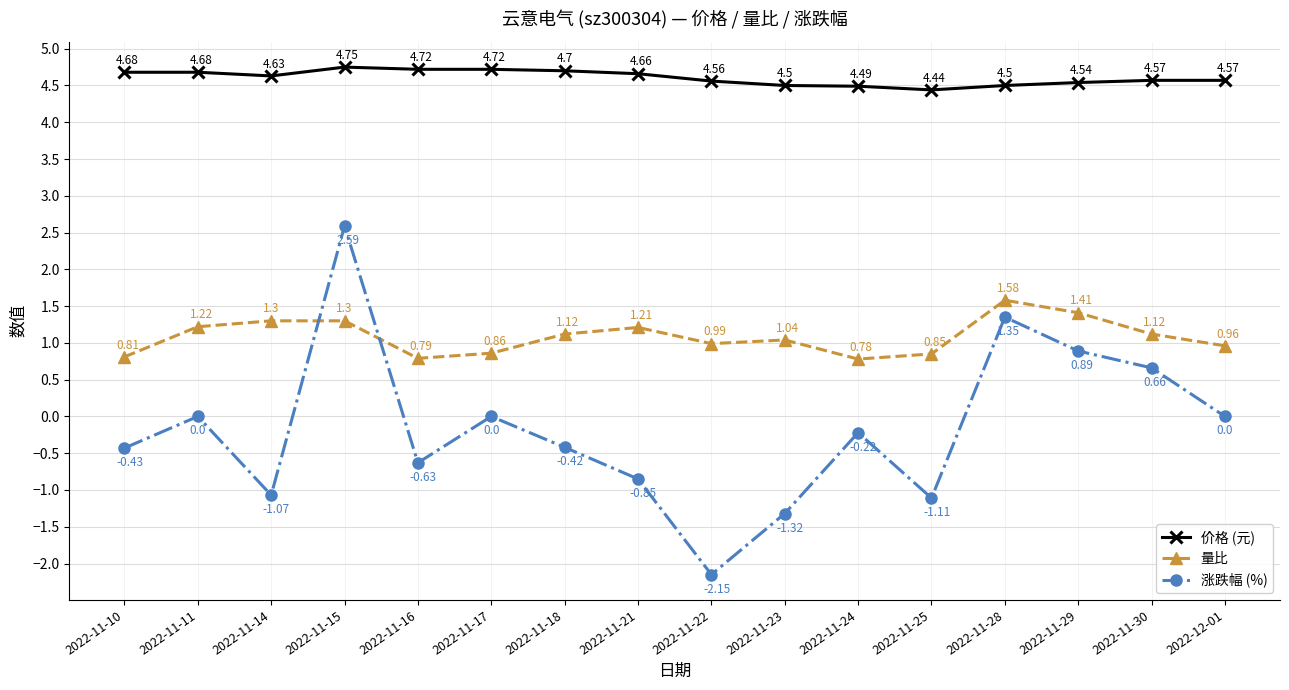

What is the difference between the maximum and minimum values in the 价格 (元) series?

0.3